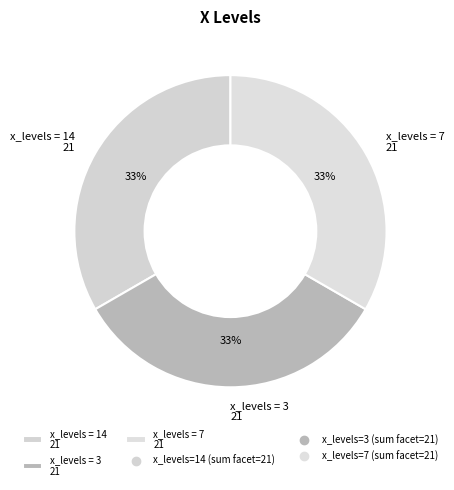

Is there any slice that represents more than half of the pie?

No